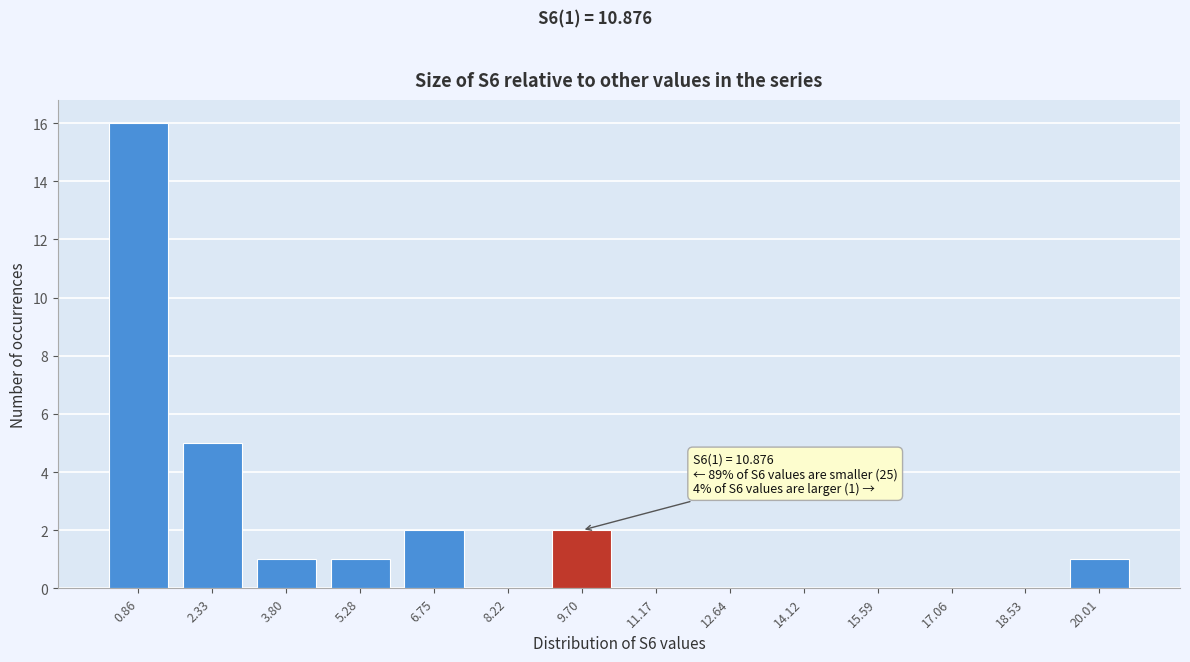

Reading right to left, list all the values displayed in this chart.

20.01=1	18.53=0	17.06=0	15.59=0	14.12=0	12.64=0	11.17=0	9.70=2	8.22=0	6.75=2	5.28=1	3.80=1	2.33=5	0.86=16